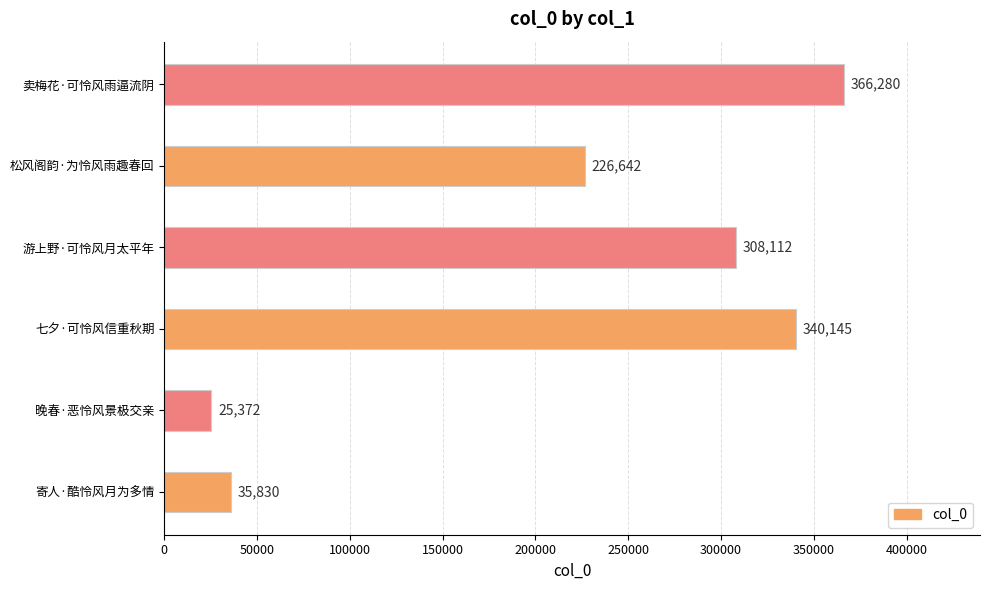

What is the smallest value displayed?

25372